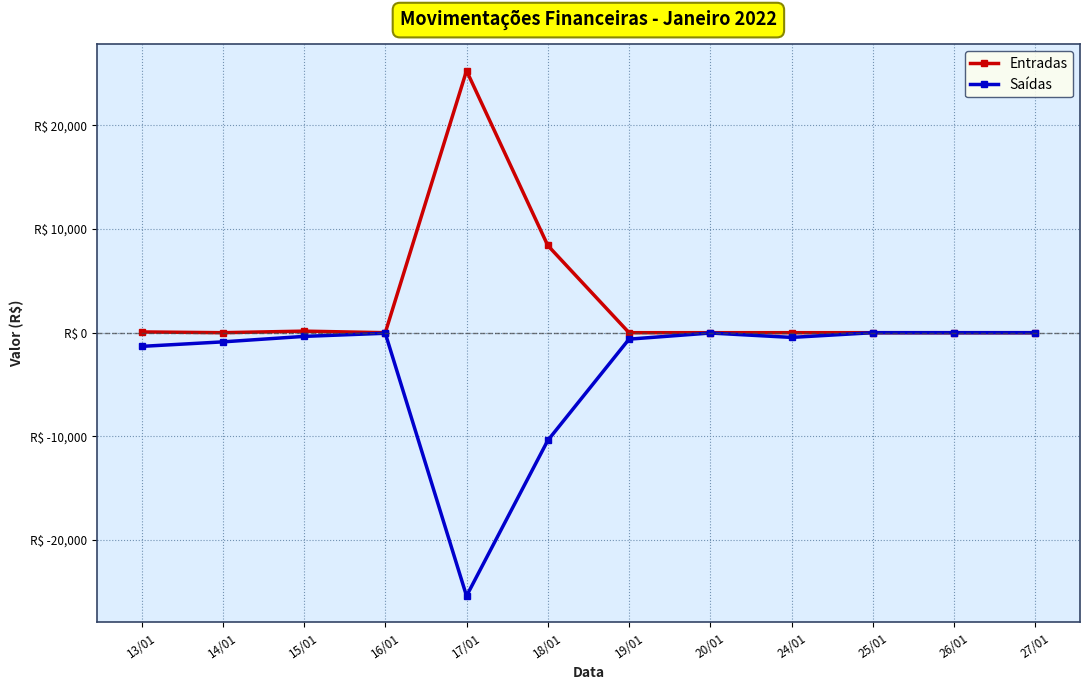

What is the label of the 1st point from the right?

27/01